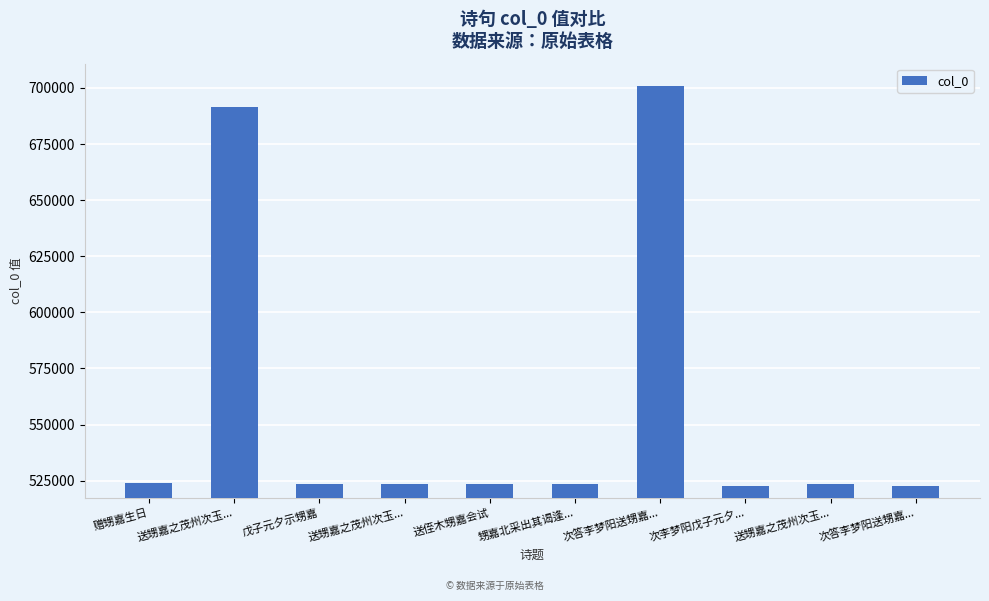

Approximately how many times larger is the value at 次李梦阳戊子元夕... compared to 次答李梦阳送甥嘉...?

0.7